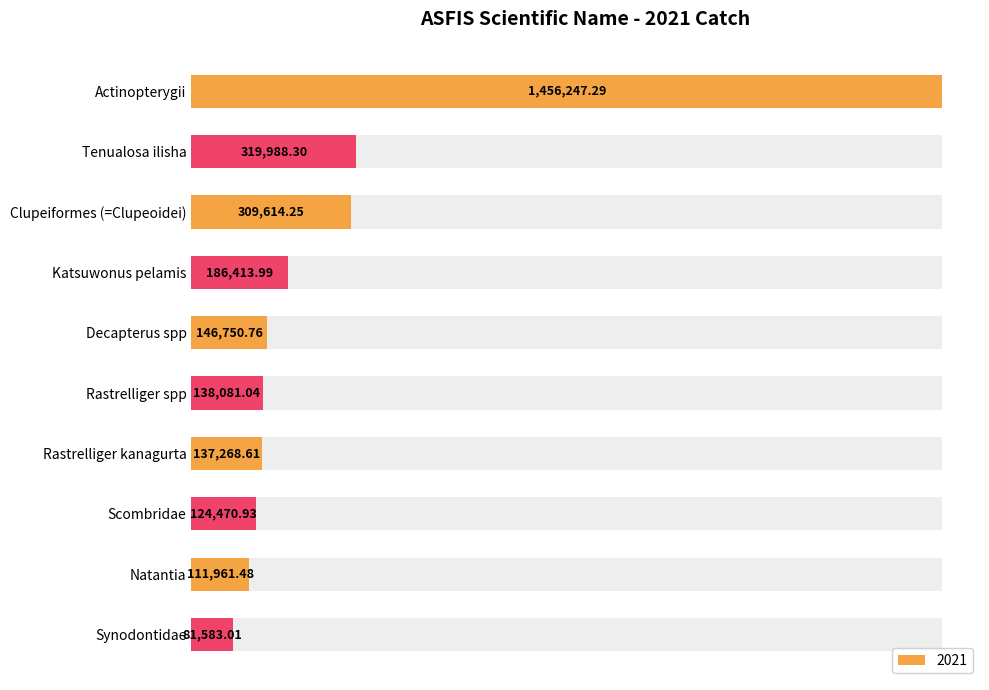

List the labels in order of value, largest first.

Actinopterygii, Tenualosa ilisha, Clupeiformes (=Clupeoidei), Katsuwonus pelamis, Decapterus spp, Rastrelliger spp, Rastrelliger kanagurta, Scombridae, Natantia, Synodontidae